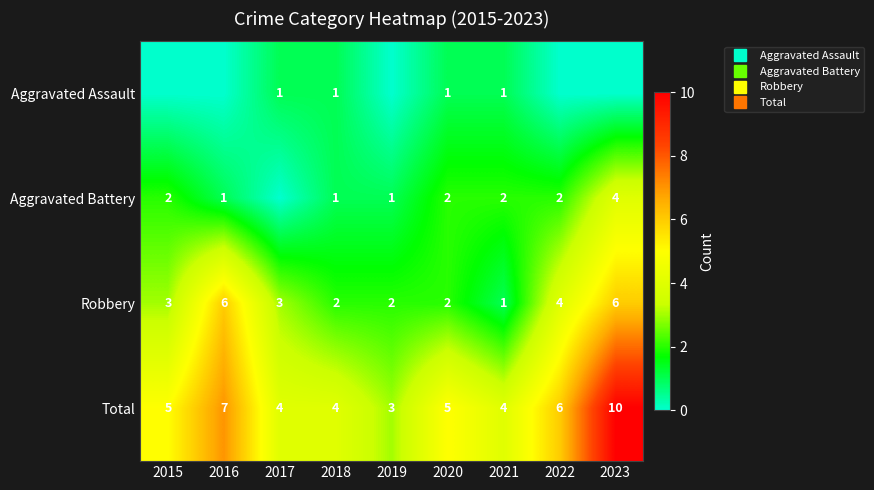

List the series in order of their overall mean, lowest first.

Aggravated Assault, Aggravated Battery, Robbery, Total